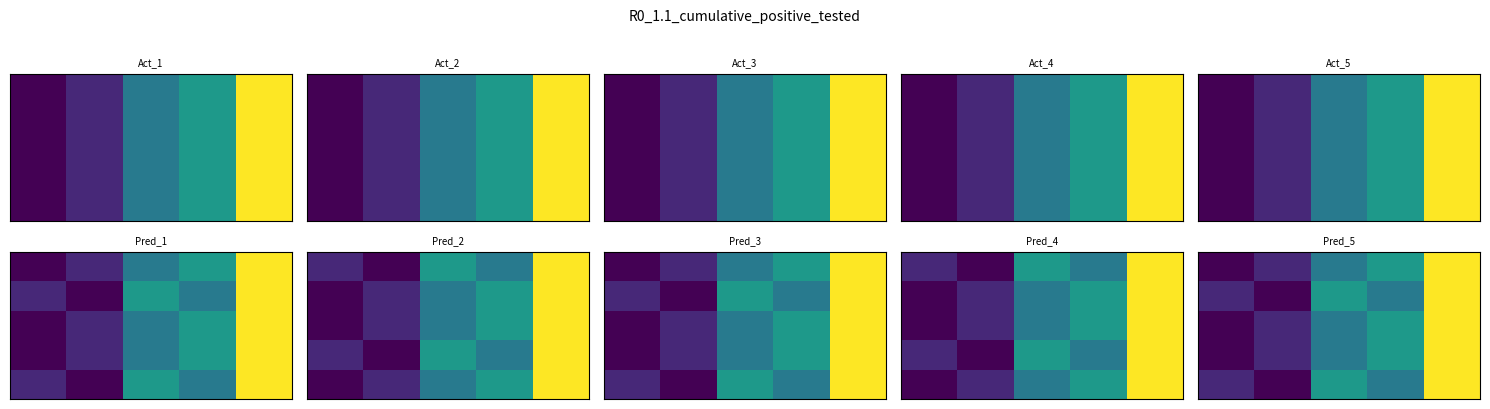

What is the total value across all series at 2?

178304